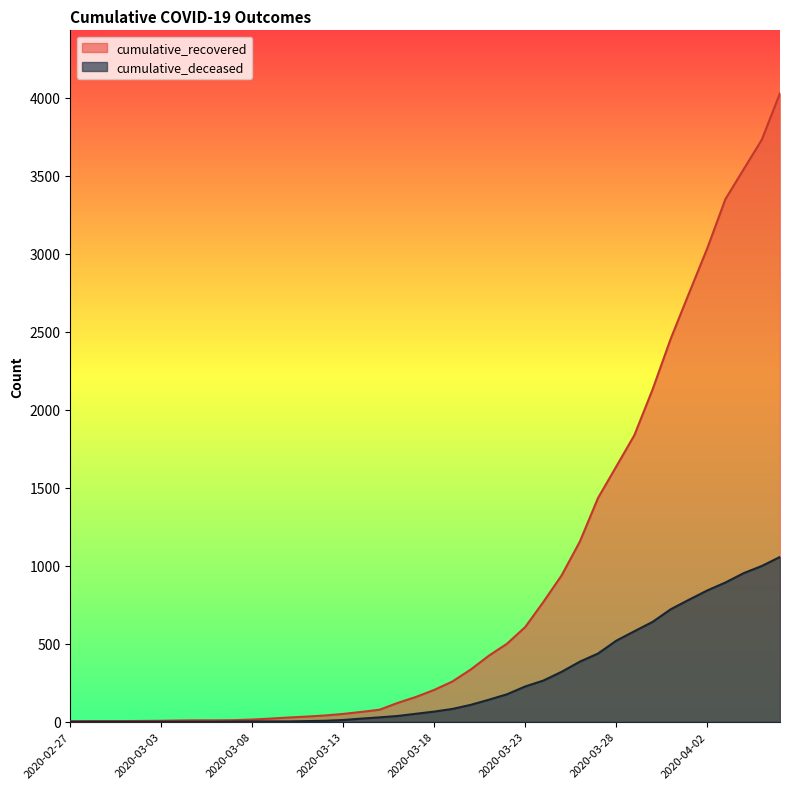

At which label does cumulative_recovered reach its peak?

39